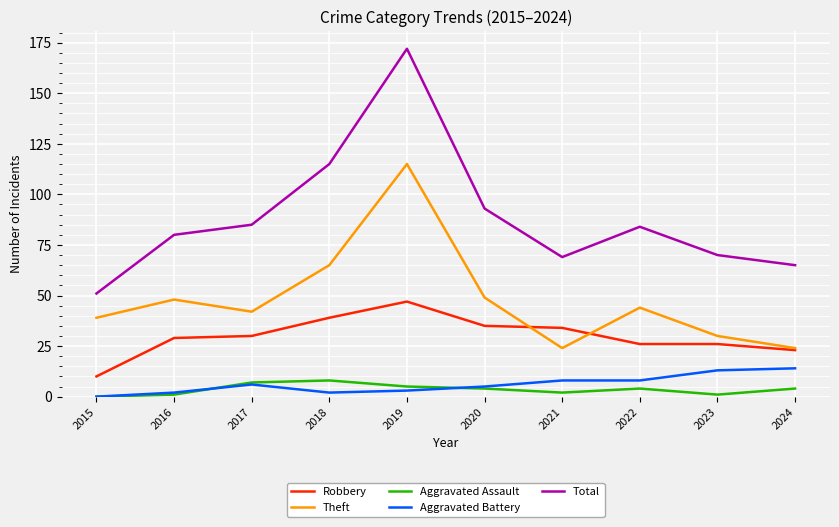

Is this an area chart (filled region under the line)?

No